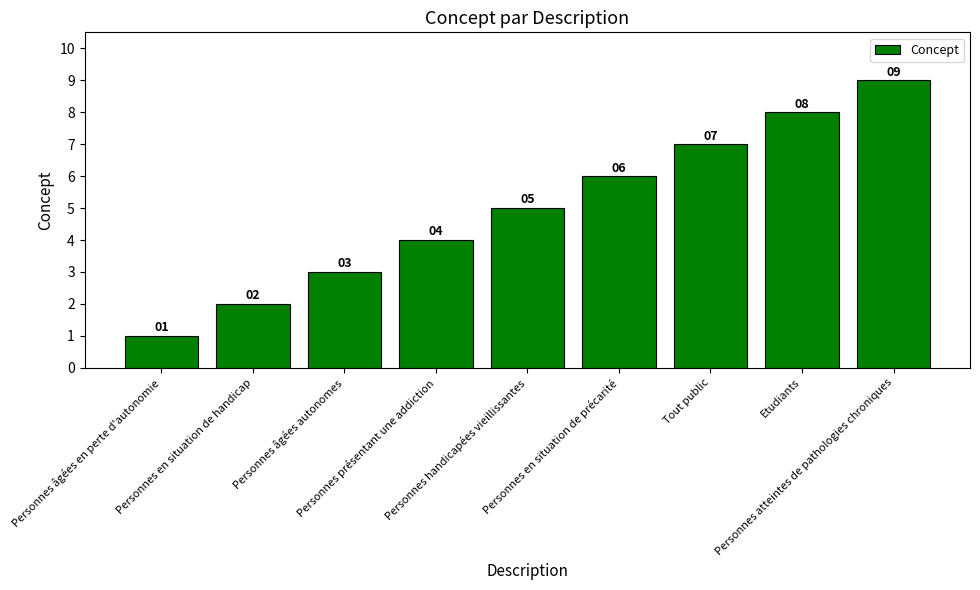

Where is the data nearest to the value 5?

Personnes handicapées vieillissantes